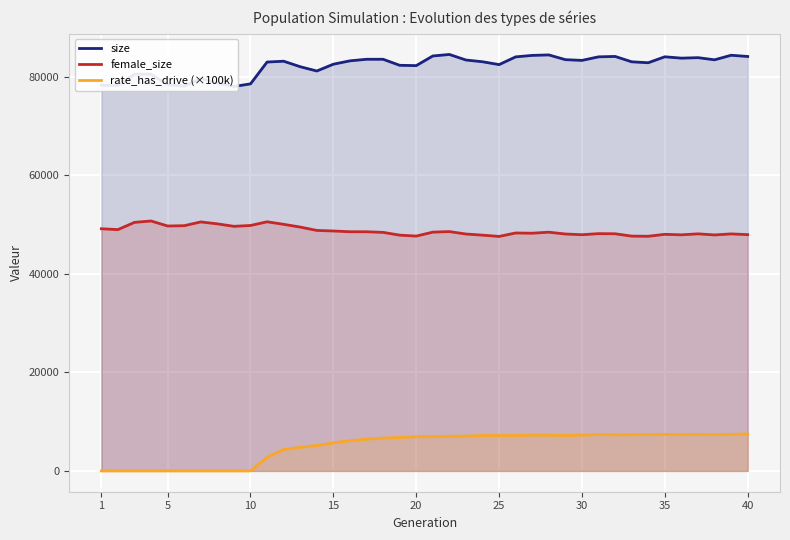

True or false: size and female_size intersect in this chart.

False